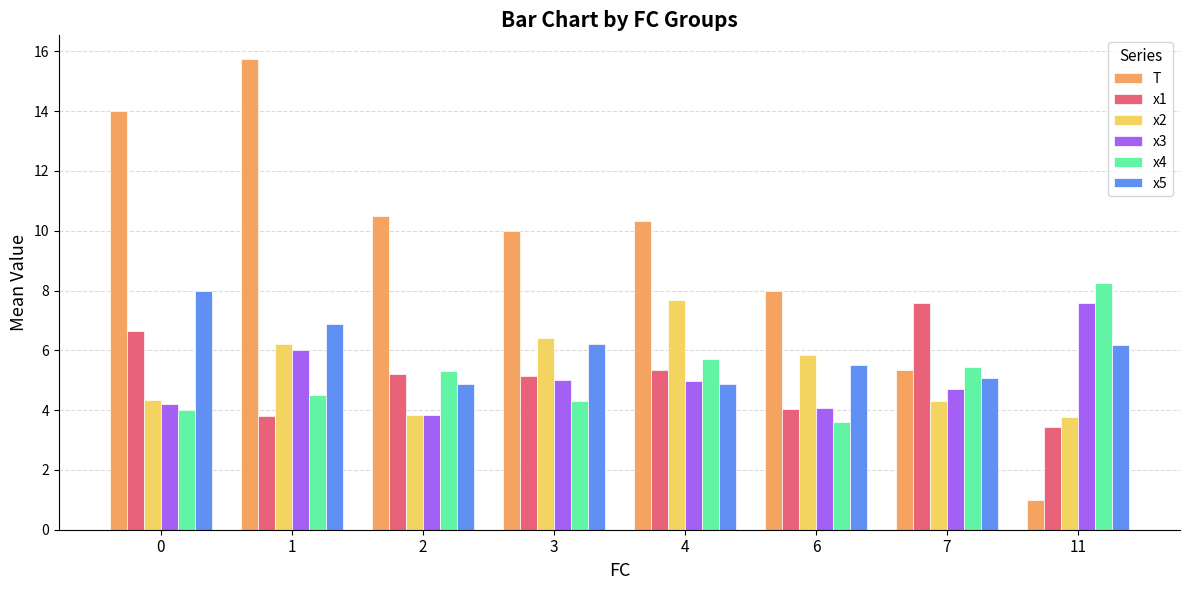

Is the value of x3 at 6 greater than the value of x4 at 4?

No